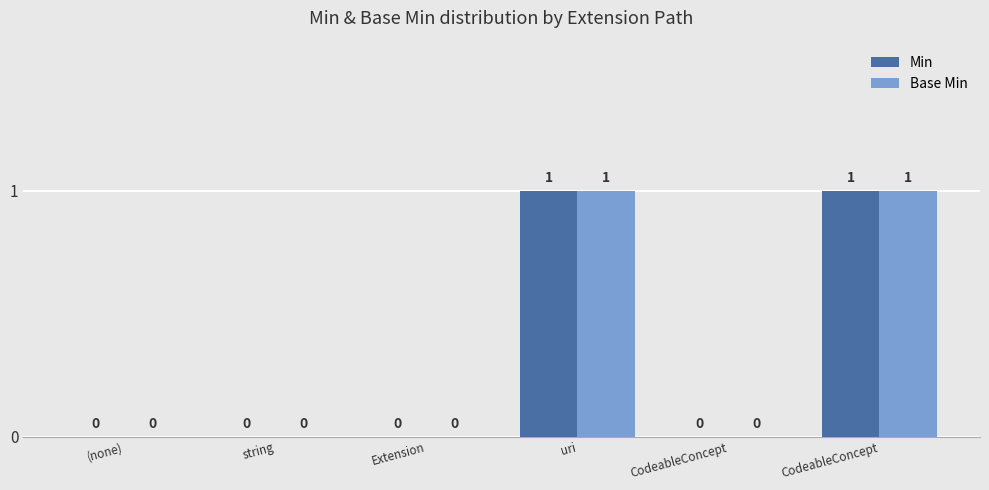

What is the sum of the Base Min values at CodeableConcept and uri?

1